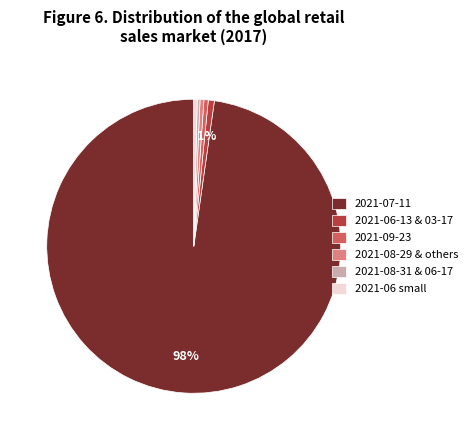

Count the number of slices in the pie.

6